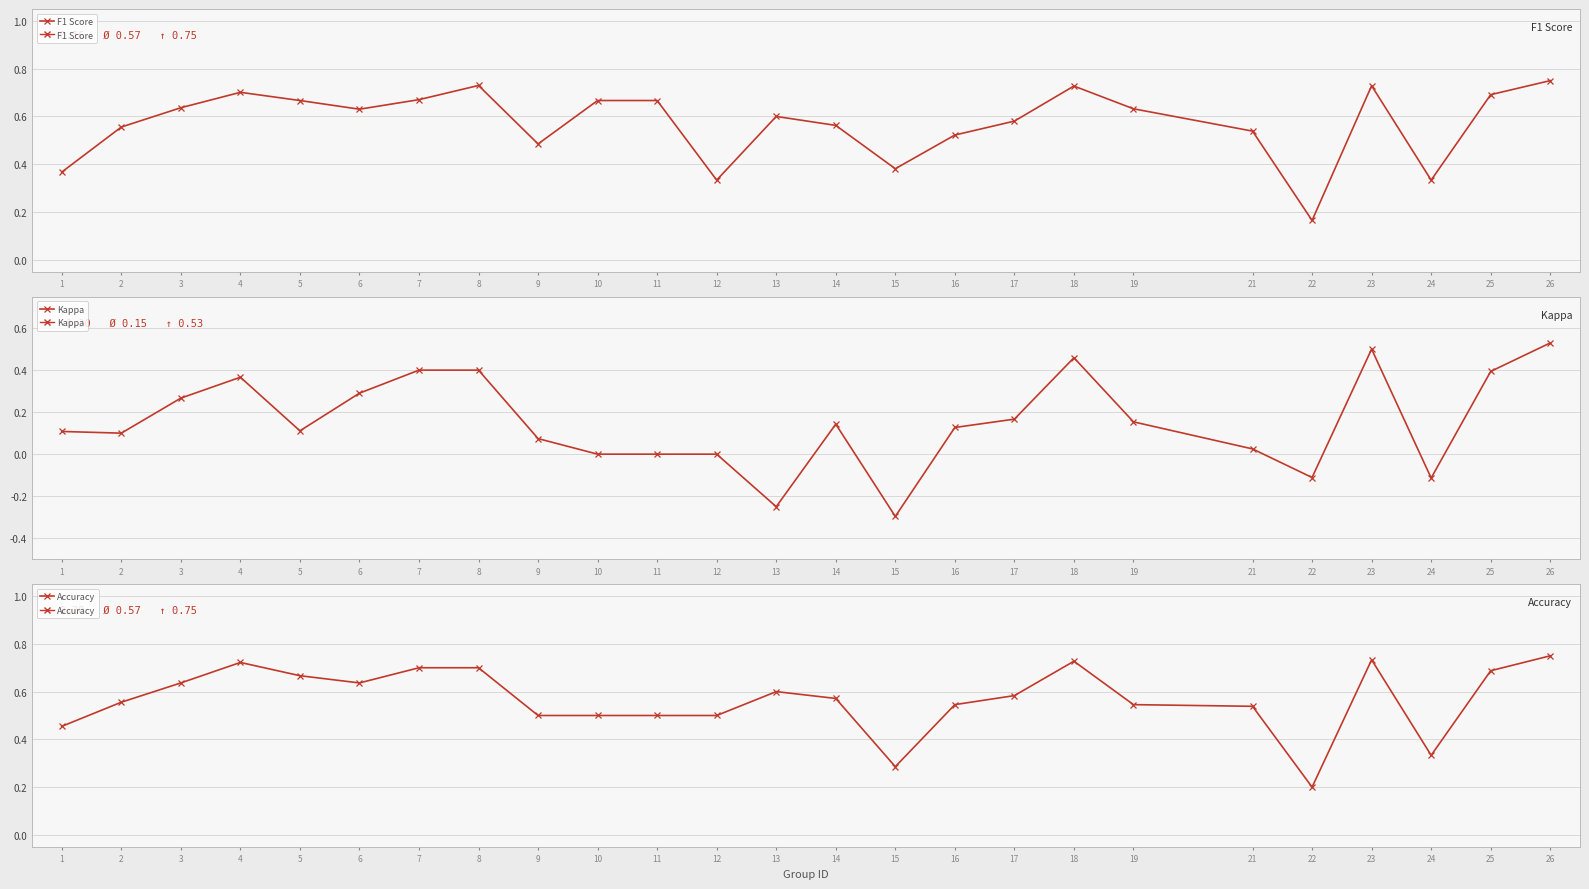

Which has a higher value, 7 or 18?

18